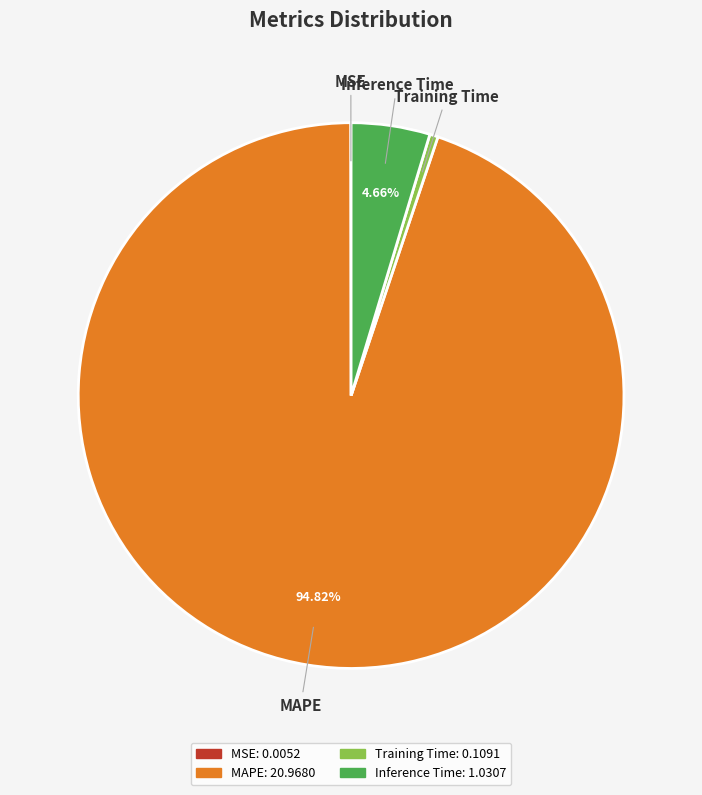

Do MAPE and Inference Time together represent more than half of the pie?

Yes